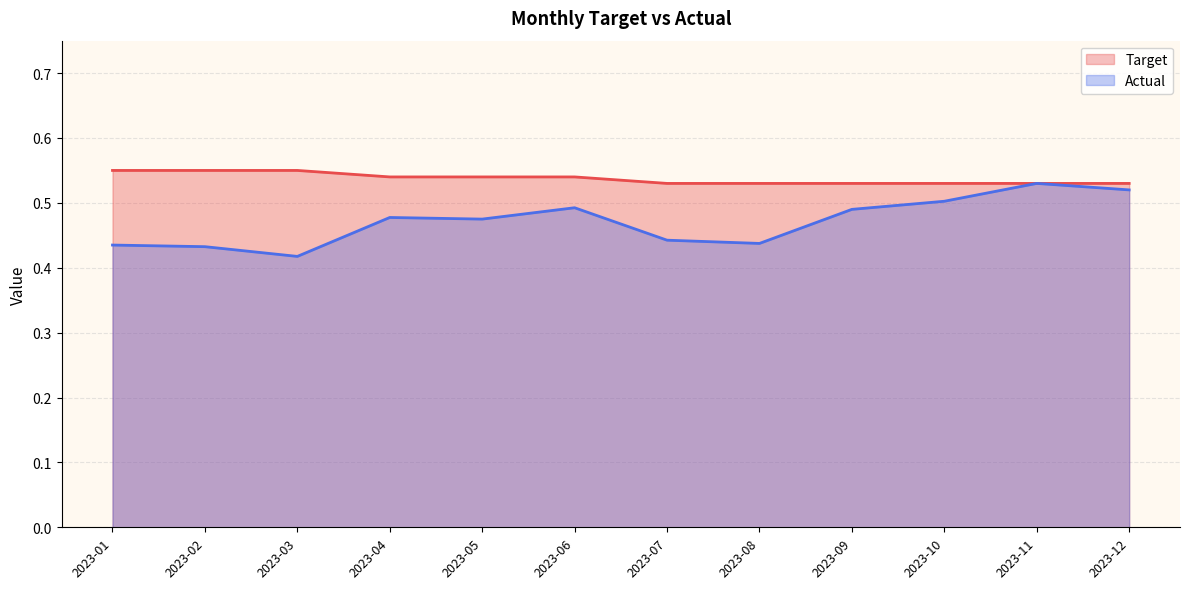

How many interior local peaks does the Actual series have?

3